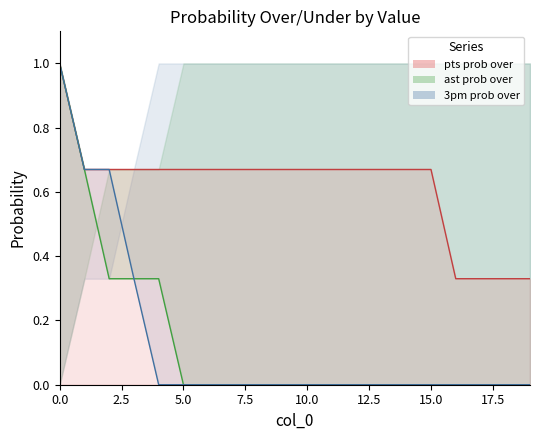

Reading right to left, transcribe all the data shown in this chart.

pts prob over: 19=0.3	18=0.3	17=0.3	16=0.3	15=0.7	14=0.7	13=0.7	12=0.7	11=0.7	10=0.7	9=0.7	8=0.7	7=0.7	6=0.7	5=0.7	4=0.7	3=0.7	2=0.7	1=0.7	0=1.0
ast prob over: 19=0.0	18=0.0	17=0.0	16=0.0	15=0.0	14=0.0	13=0.0	12=0.0	11=0.0	10=0.0	9=0.0	8=0.0	7=0.0	6=0.0	5=0.0	4=0.3	3=0.3	2=0.3	1=0.7	0=1.0
3pm prob over: 19=0.0	18=0.0	17=0.0	16=0.0	15=0.0	14=0.0	13=0.0	12=0.0	11=0.0	10=0.0	9=0.0	8=0.0	7=0.0	6=0.0	5=0.0	4=0.0	3=0.3	2=0.7	1=0.7	0=1.0